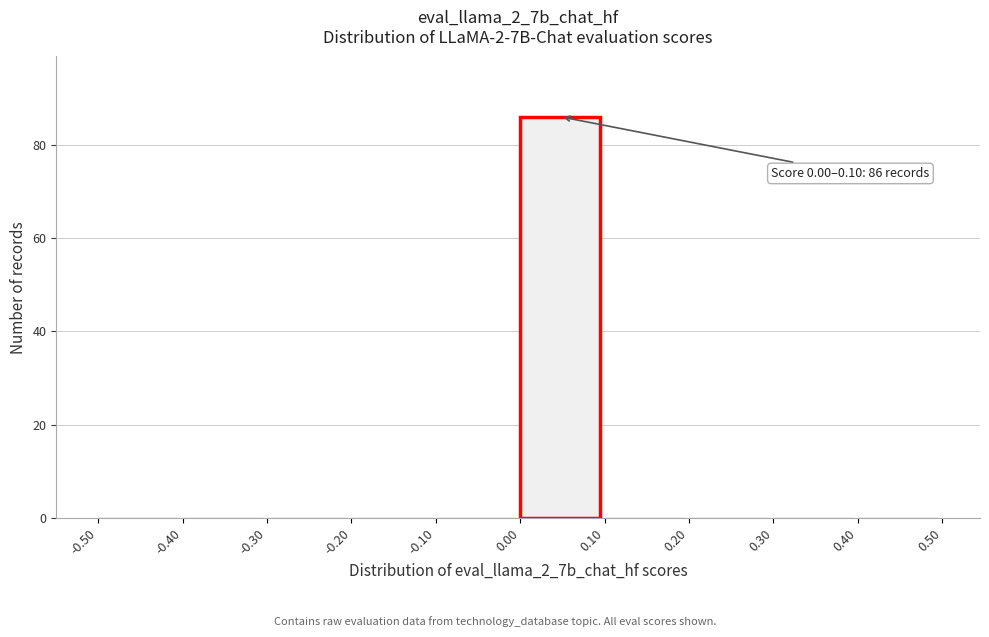

Over which range of the x-axis is the bar tallest?

0.00 to 0.10